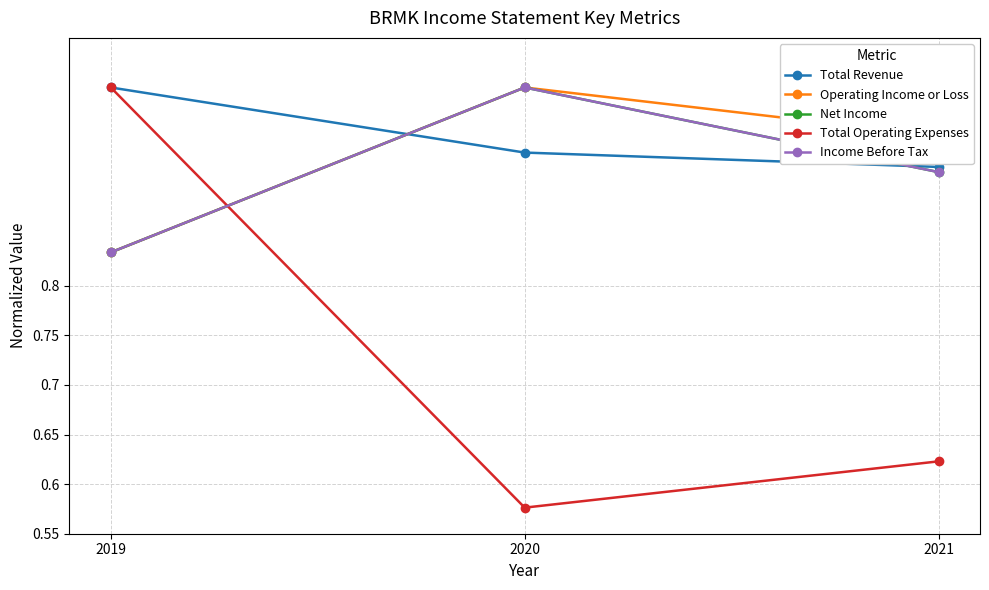

Is this an area chart (filled region under the line)?

No